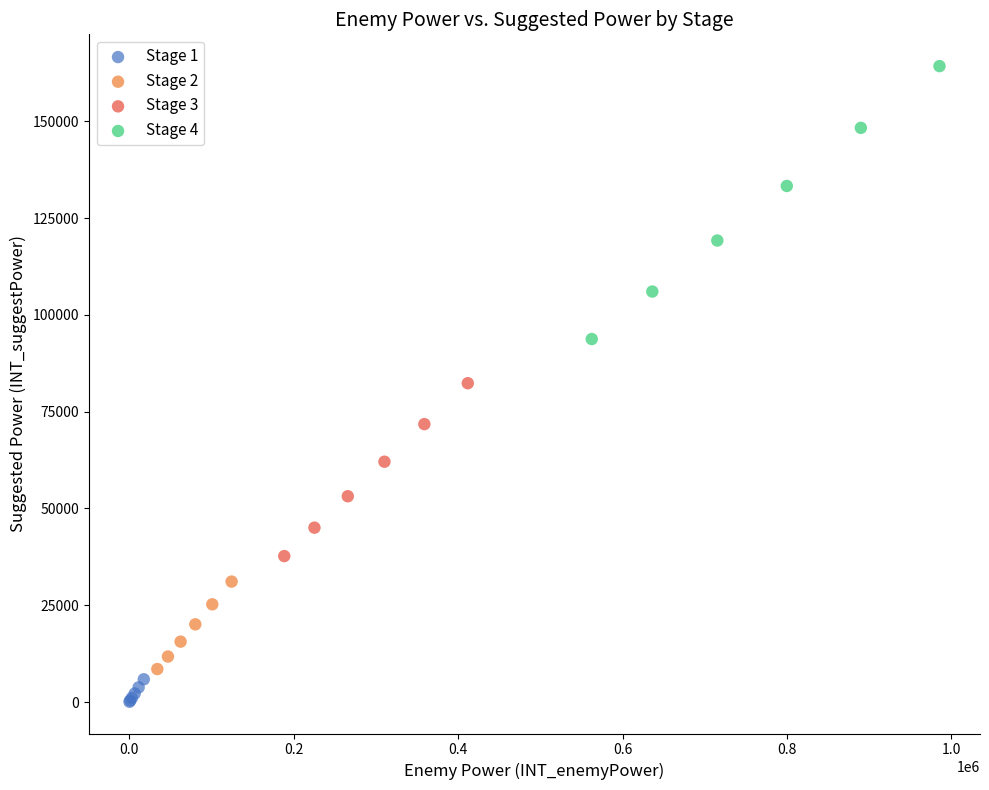

What are all the series names shown in the legend?

Stage 1, Stage 2, Stage 3, Stage 4